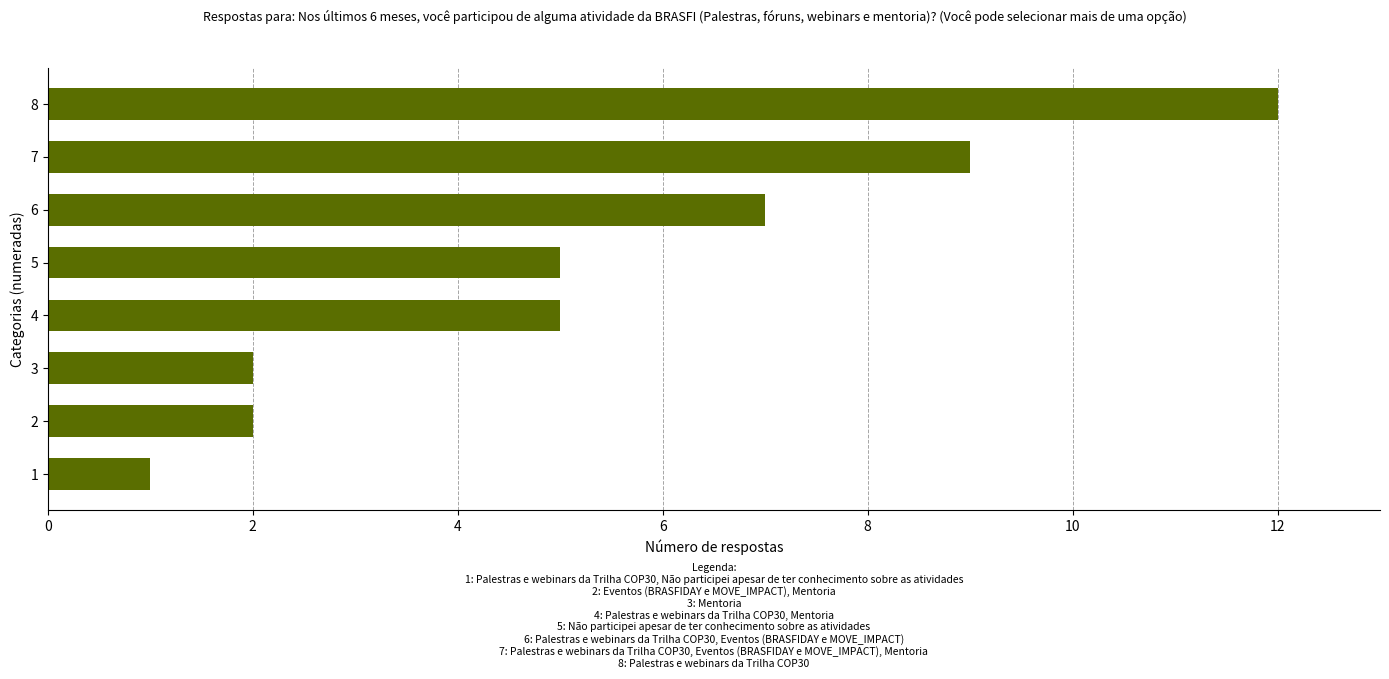

Count the number of categories in the chart.

8